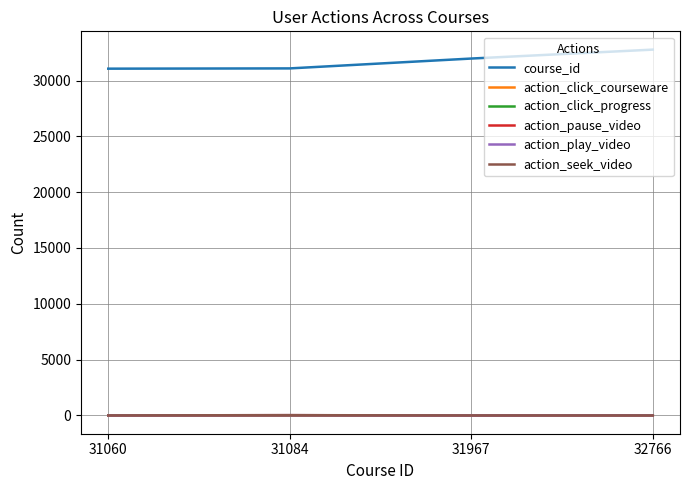

Is it true that course_id equals 50410 at 31967?

False